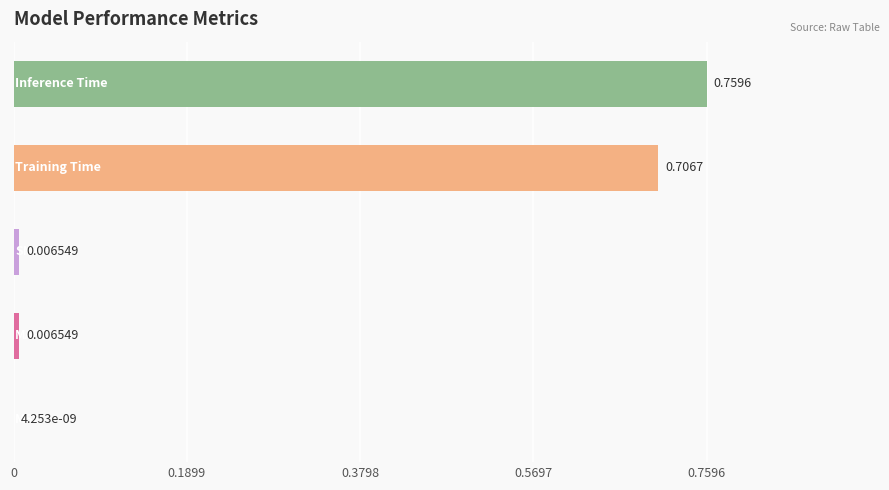

What is the sum of all values?

1.5